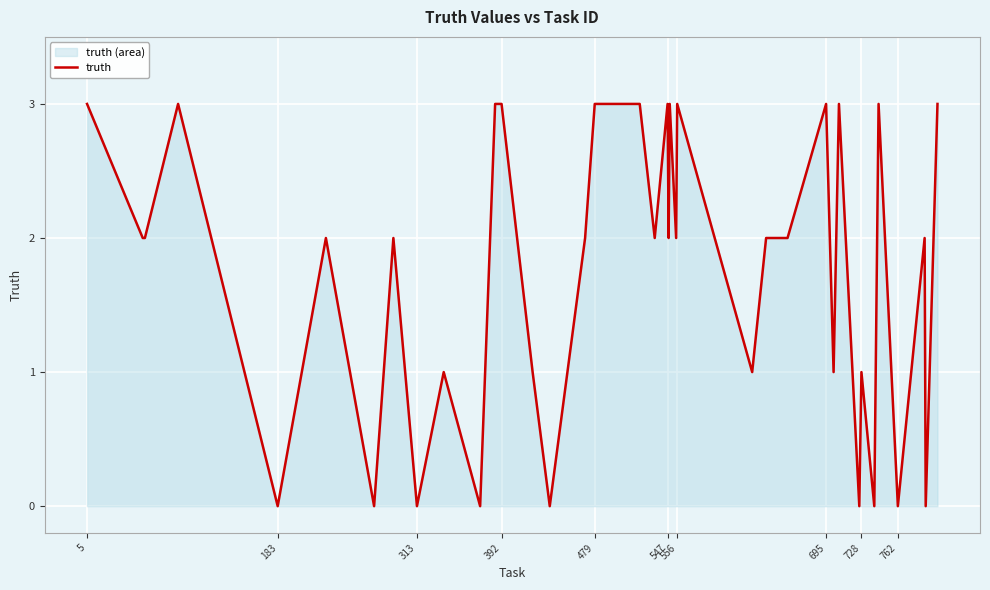

What is the sum of all values?

70